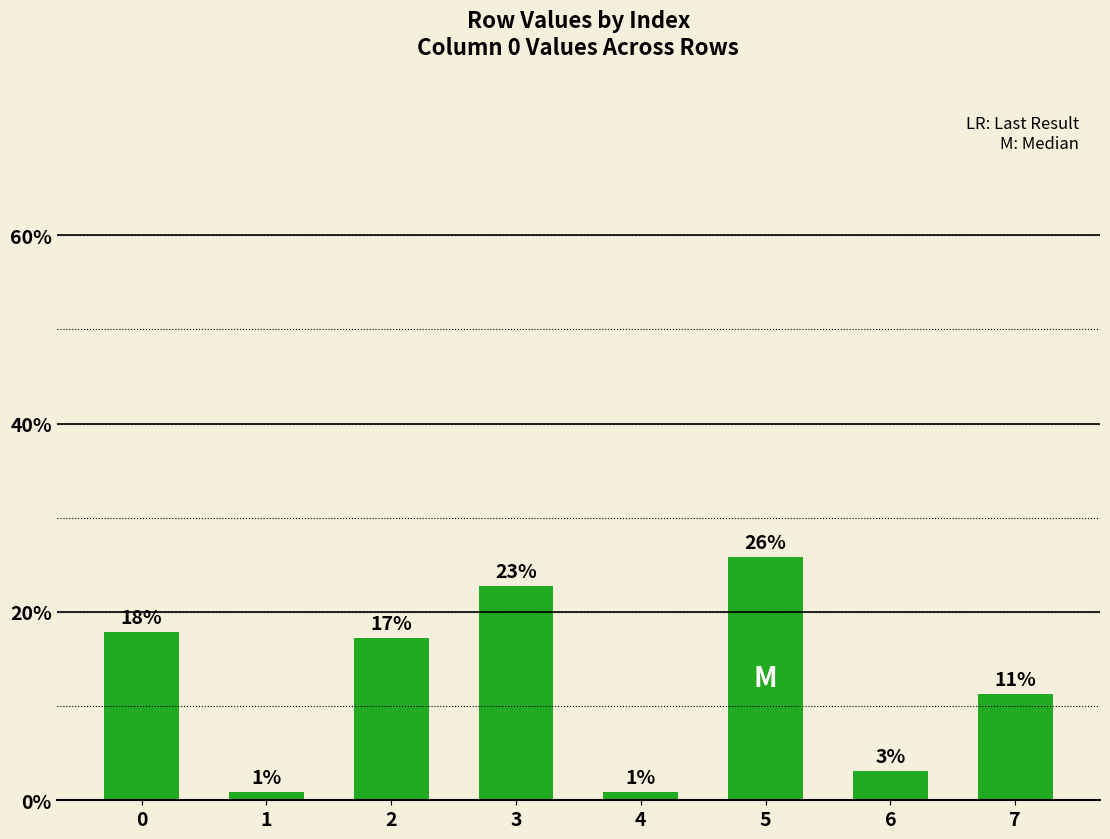

How many bars are there in total?

8